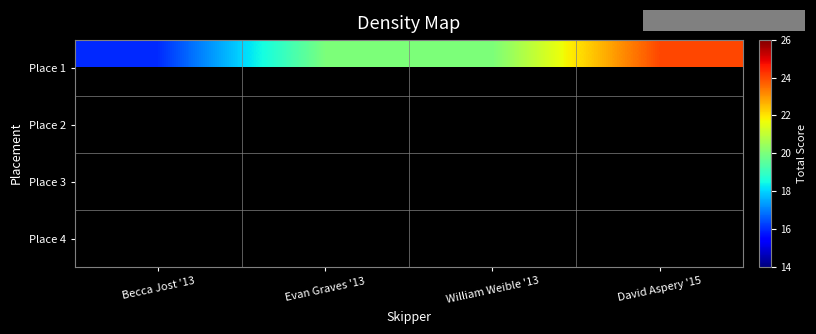

Count the Place 1 values in the range 20 to 24.

3